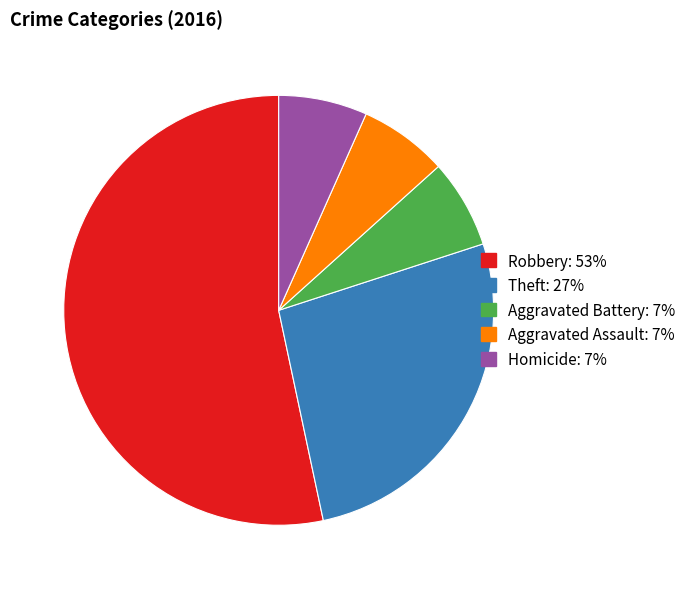

Which category has the biggest portion of the pie?

Robbery